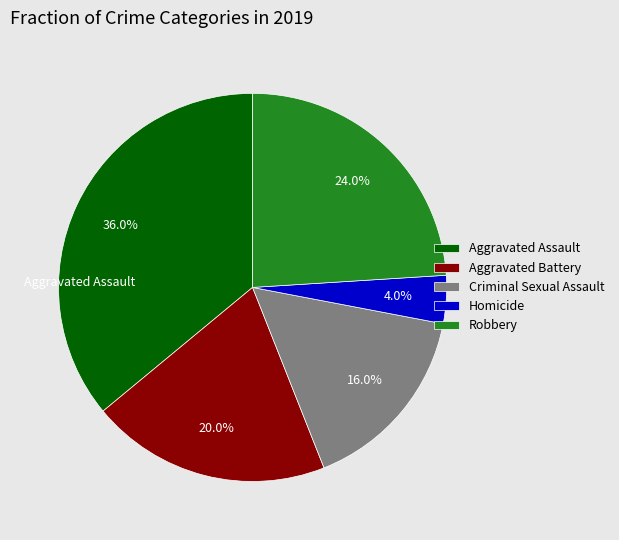

To the nearest percent, what is the average slice percentage?

20%